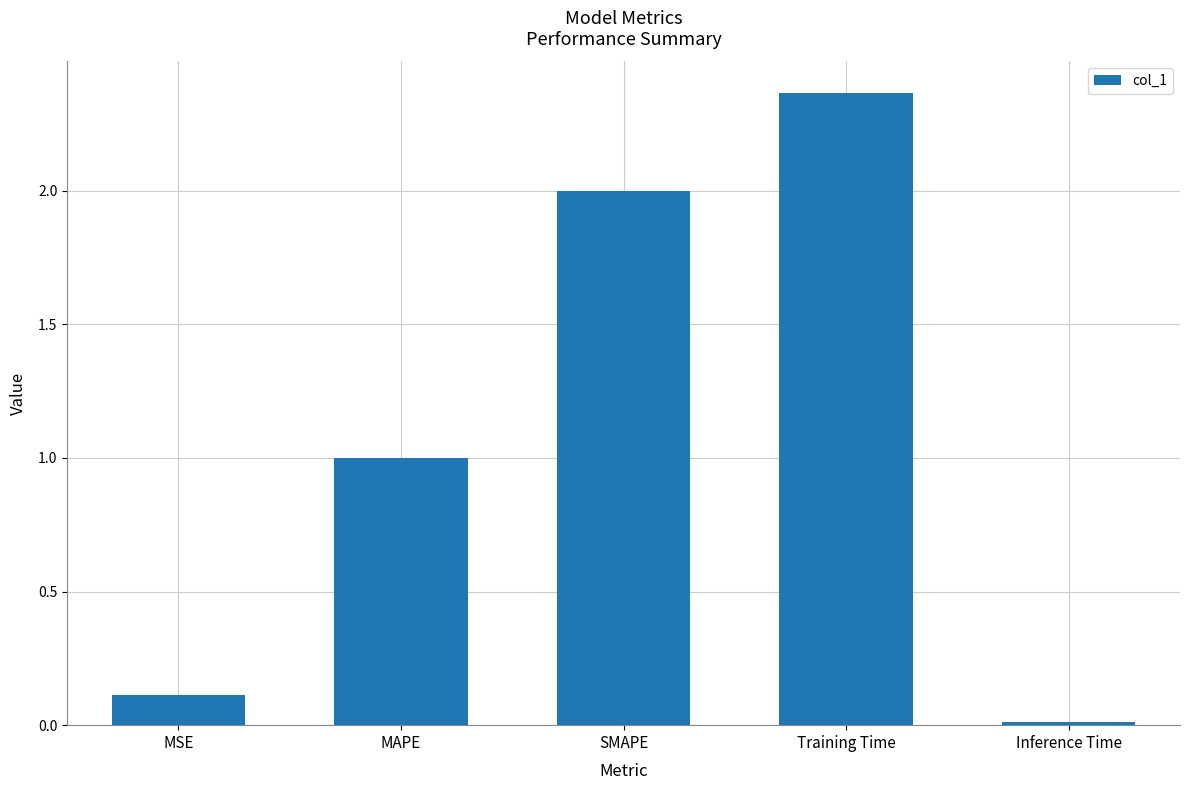

At which category does the chart reach its minimum across all series?

Inference Time